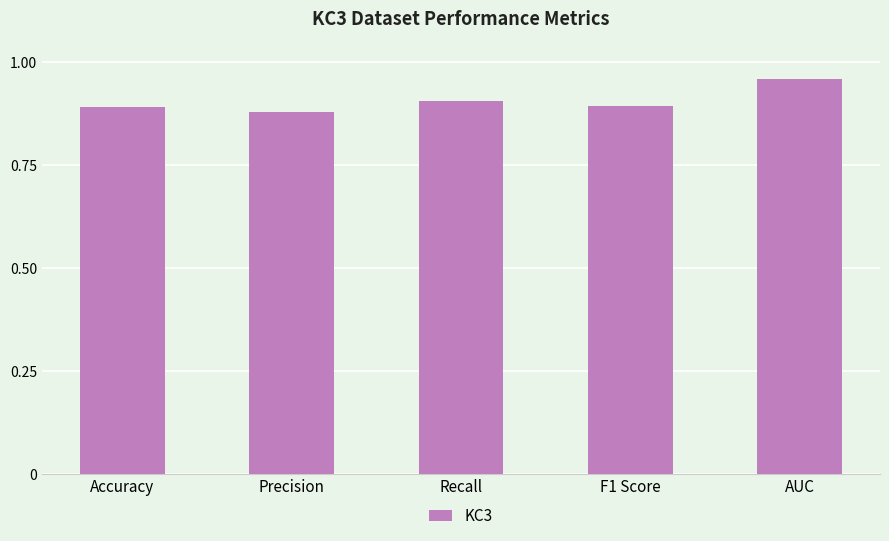

What is the change in value from Recall to AUC?

+0.1